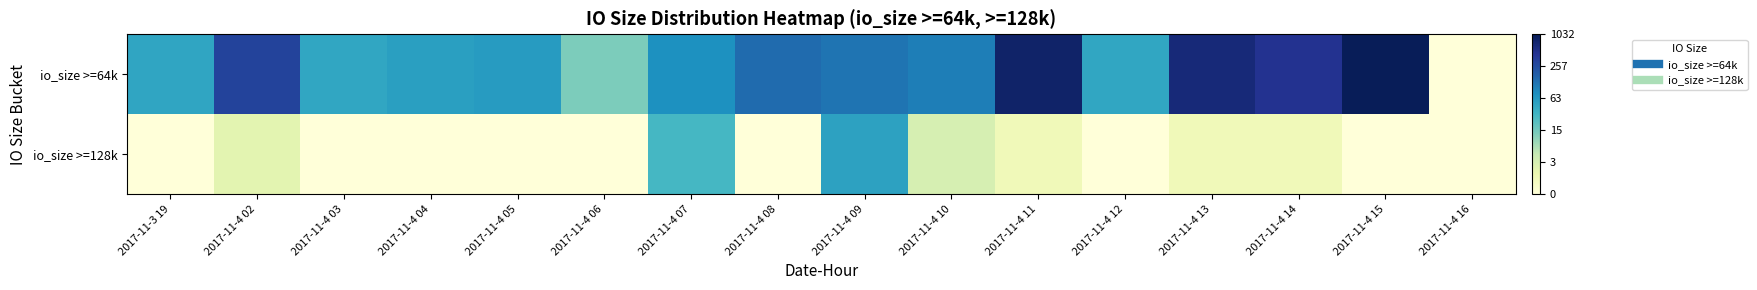

How many series are shown in this chart?

2